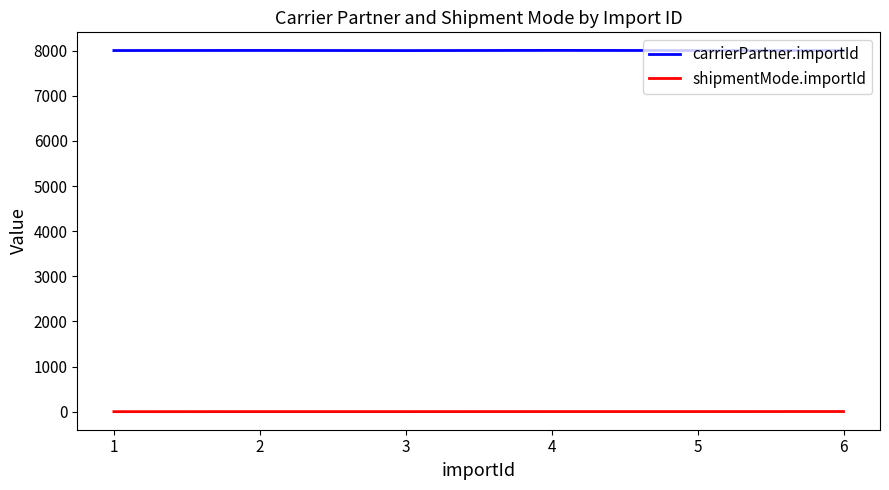

What is the maximum value shown in the chart?

8005